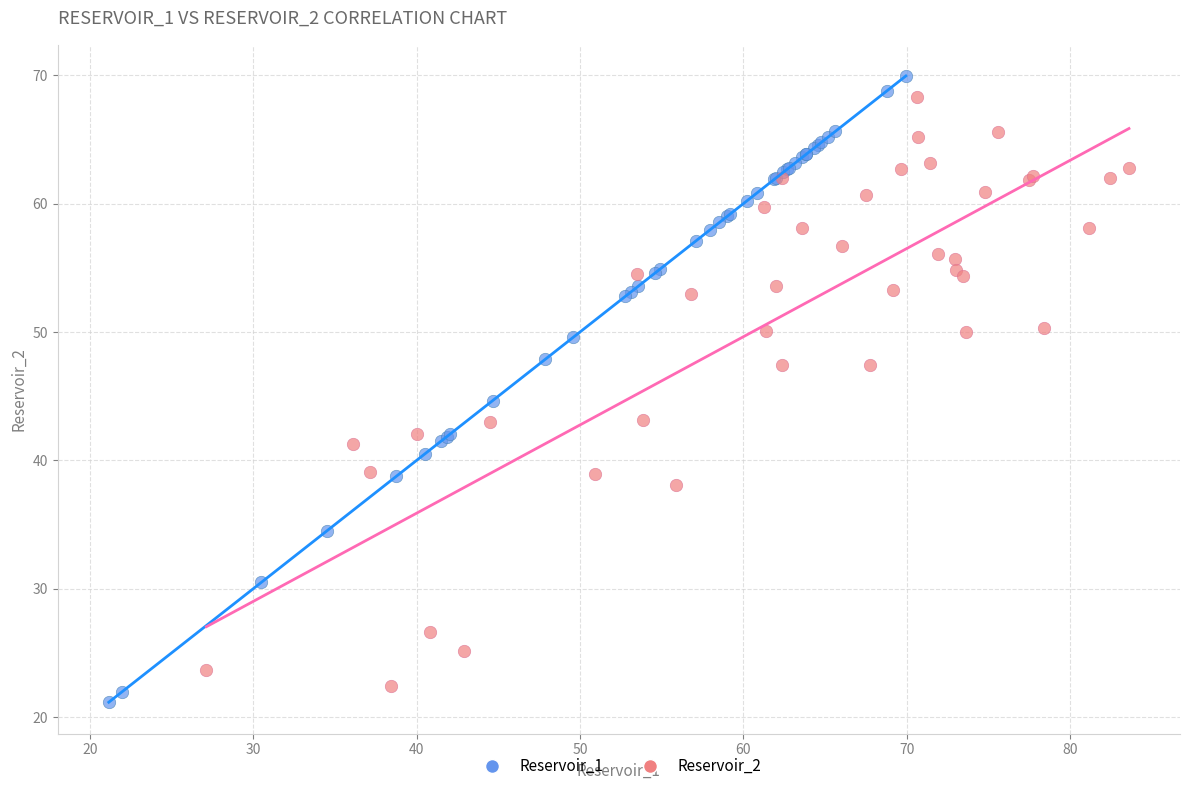

Which series has the widest spread of Y values?

Reservoir_1